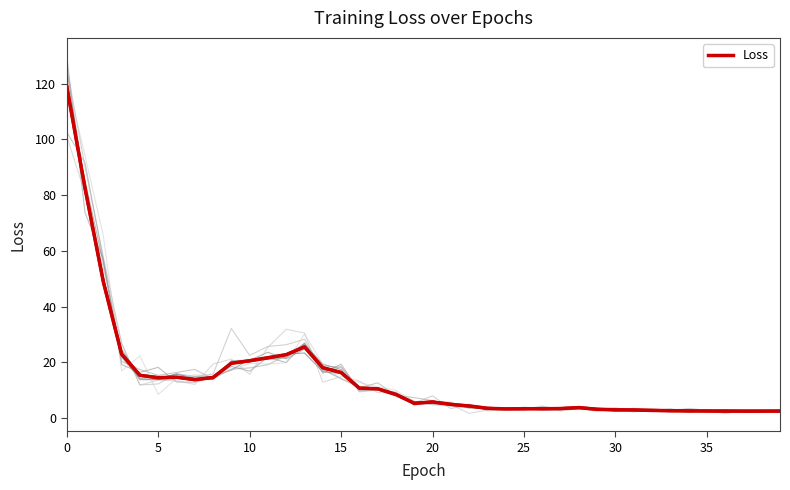

What is the label of the 25th point from the right?

15